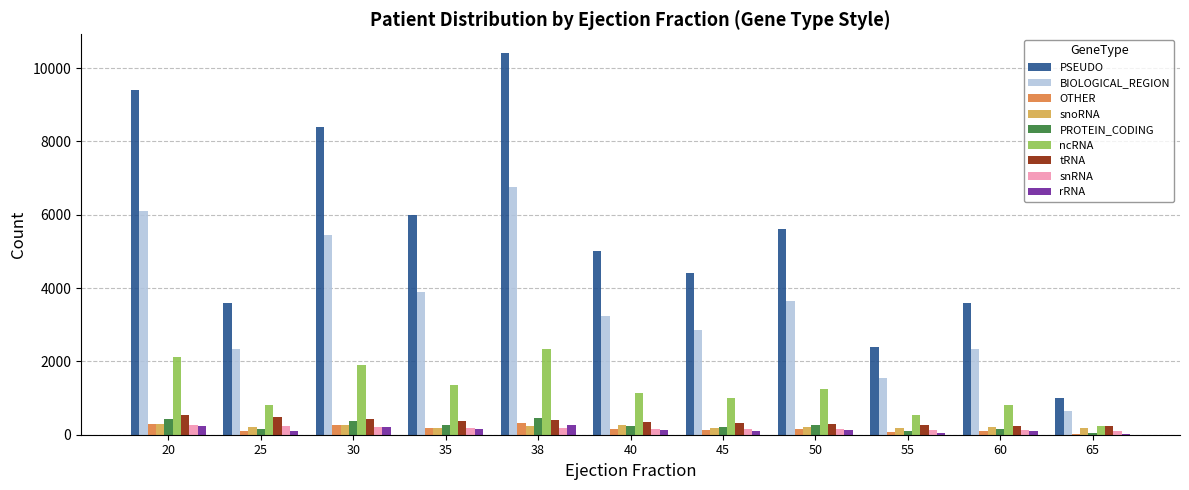

What is the sum of all tRNA values?

3925.0